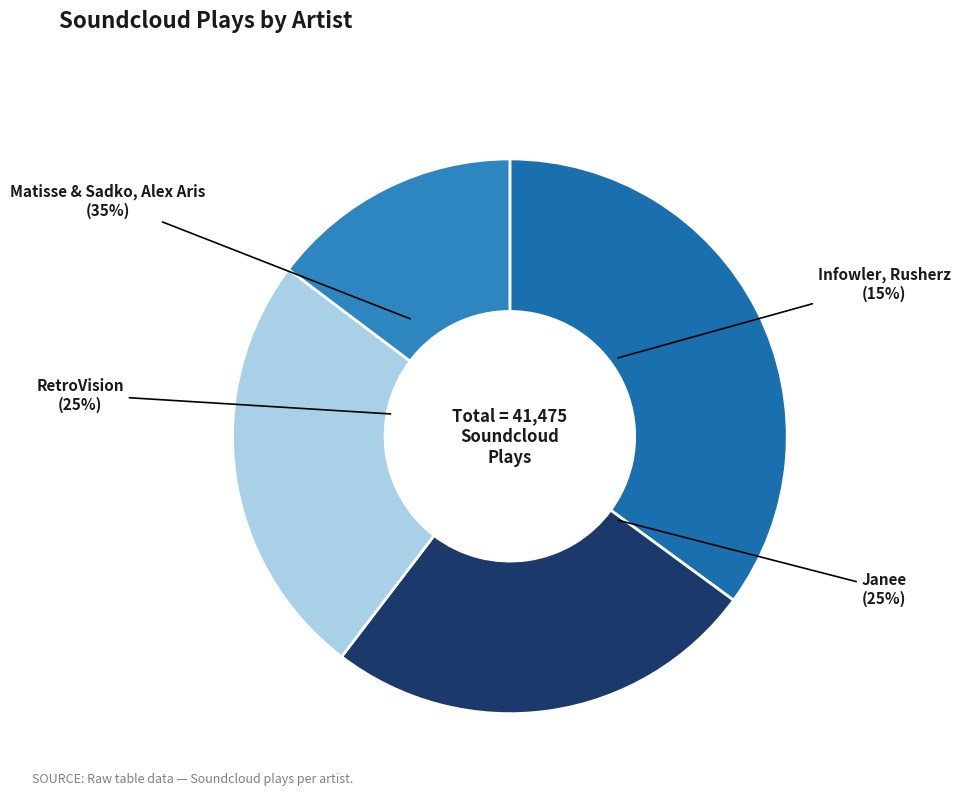

The Infowler, Rusherz slice represents 29% of the pie. True or false?

False